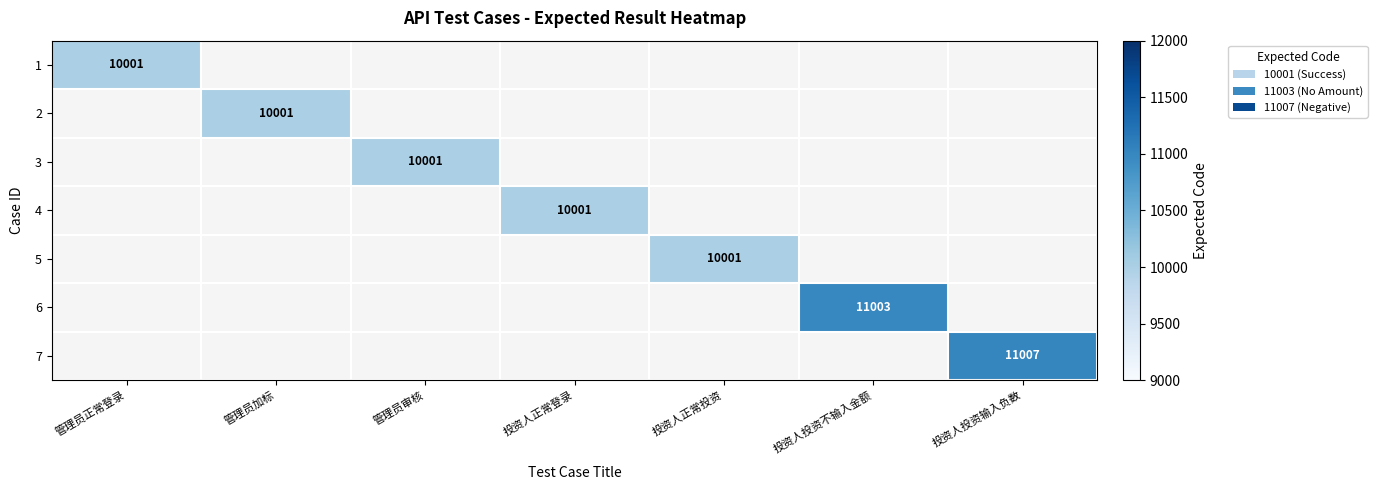

How many categories are shown in the chart?

7